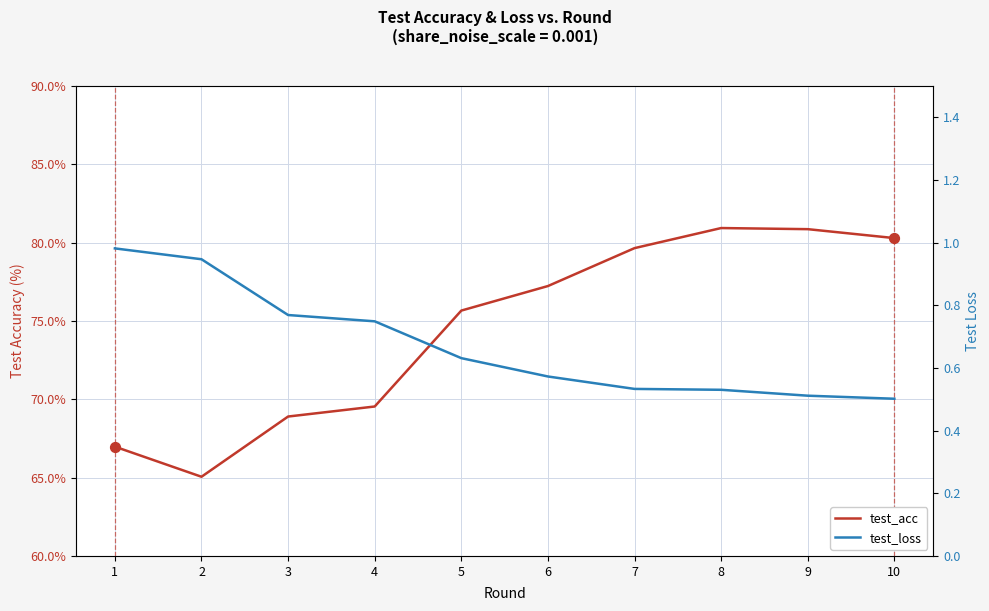

Is the value of test_loss at 10 greater than the value of test_acc at 10?

No